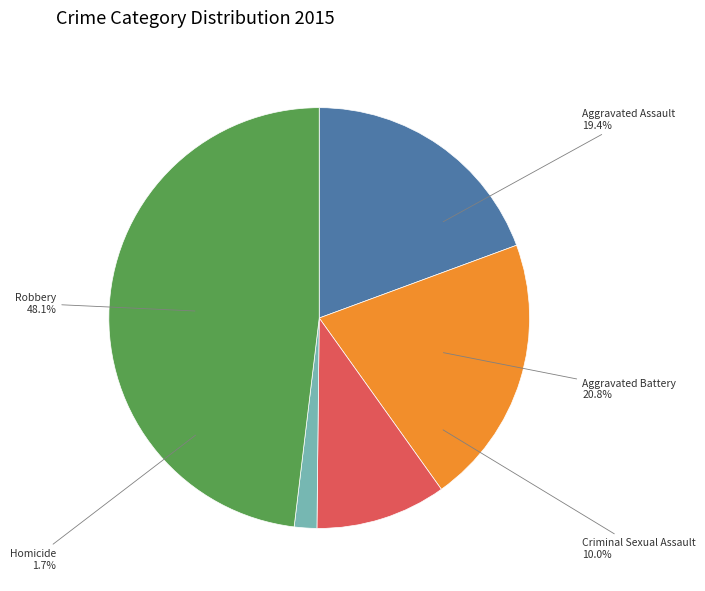

How many segments does this pie chart have?

5